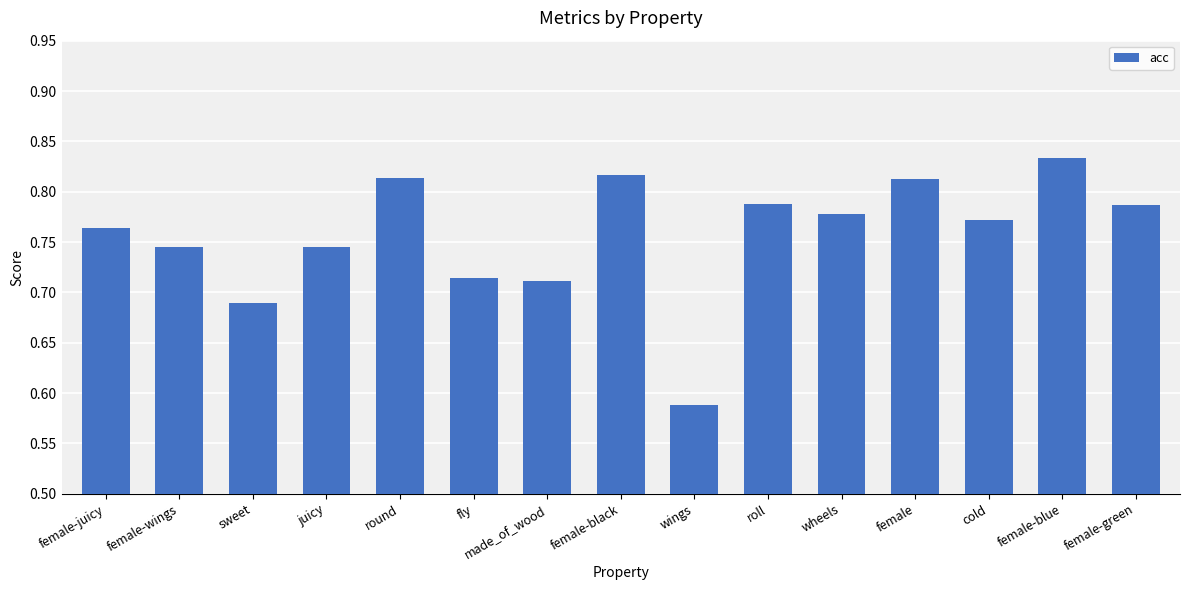

Does the chart contain any negative values?

No